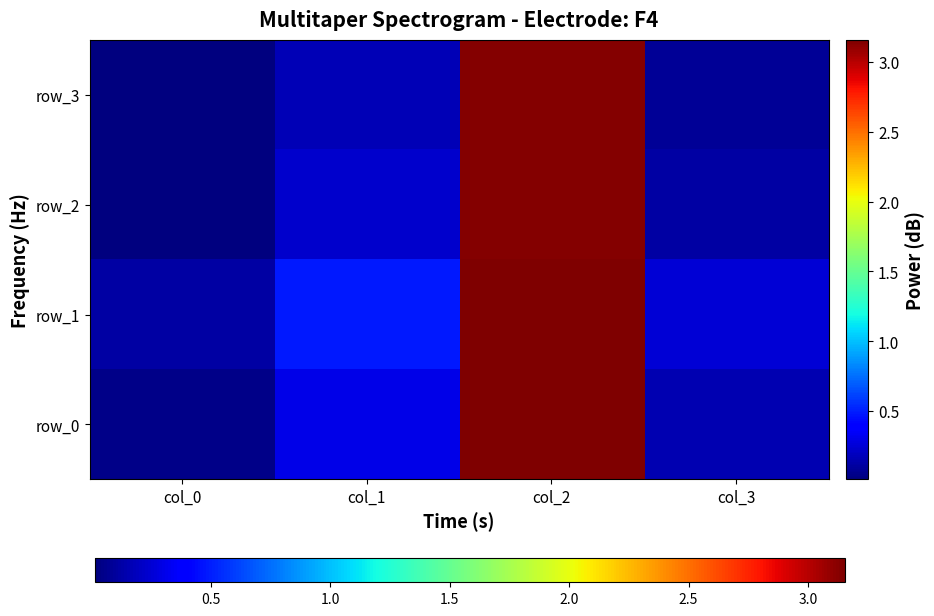

How many distinct data groups are displayed?

4